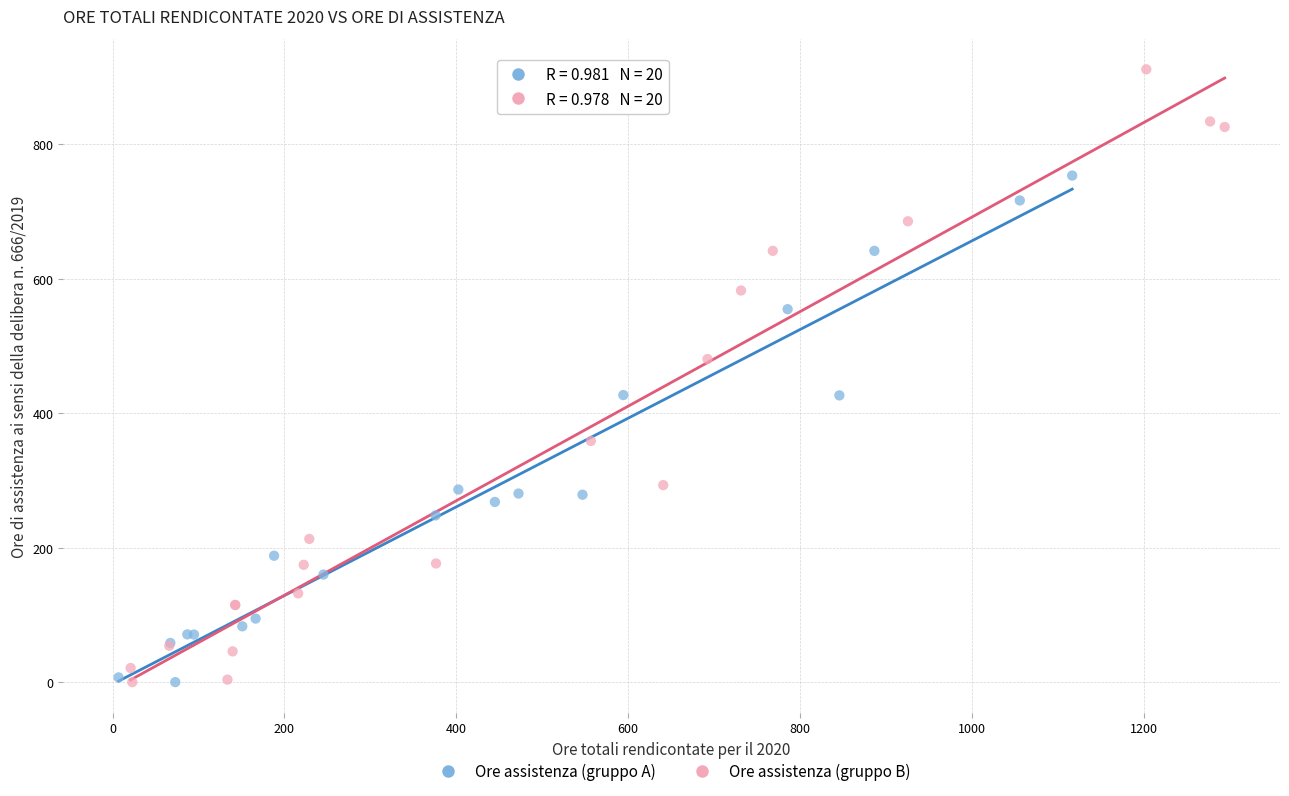

Which series has the widest spread of Y values?

Ore assistenza (gruppo B)